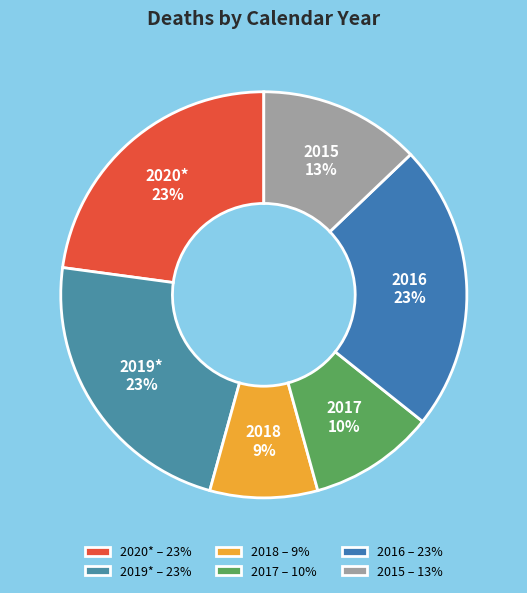

To the nearest percent, what portion does 2019* represent?

23%